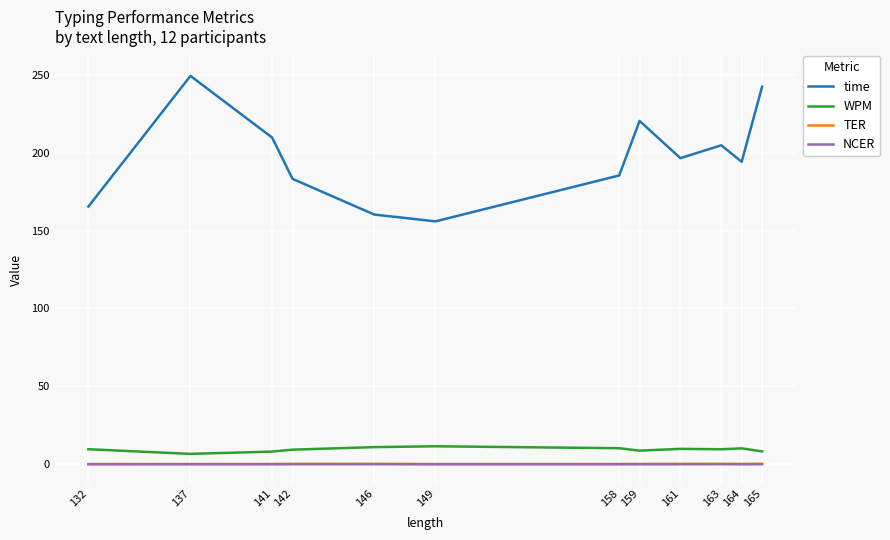

At how many categories does at least one series exceed 157?

11